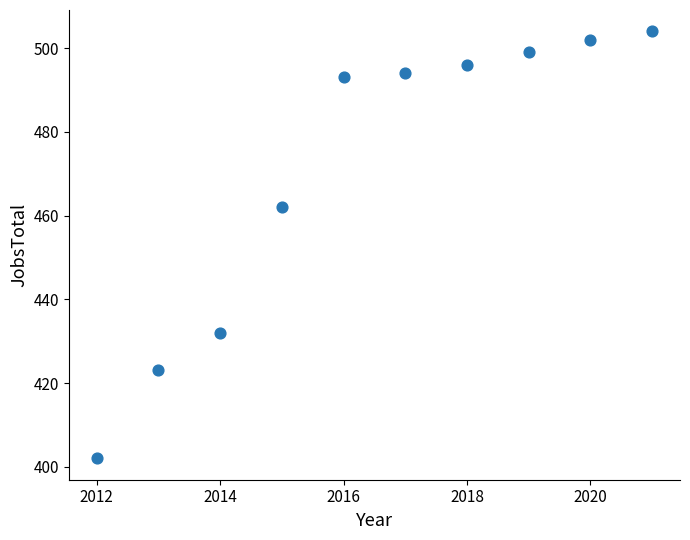

What Y value in the scatter plot is closest to 453?

462